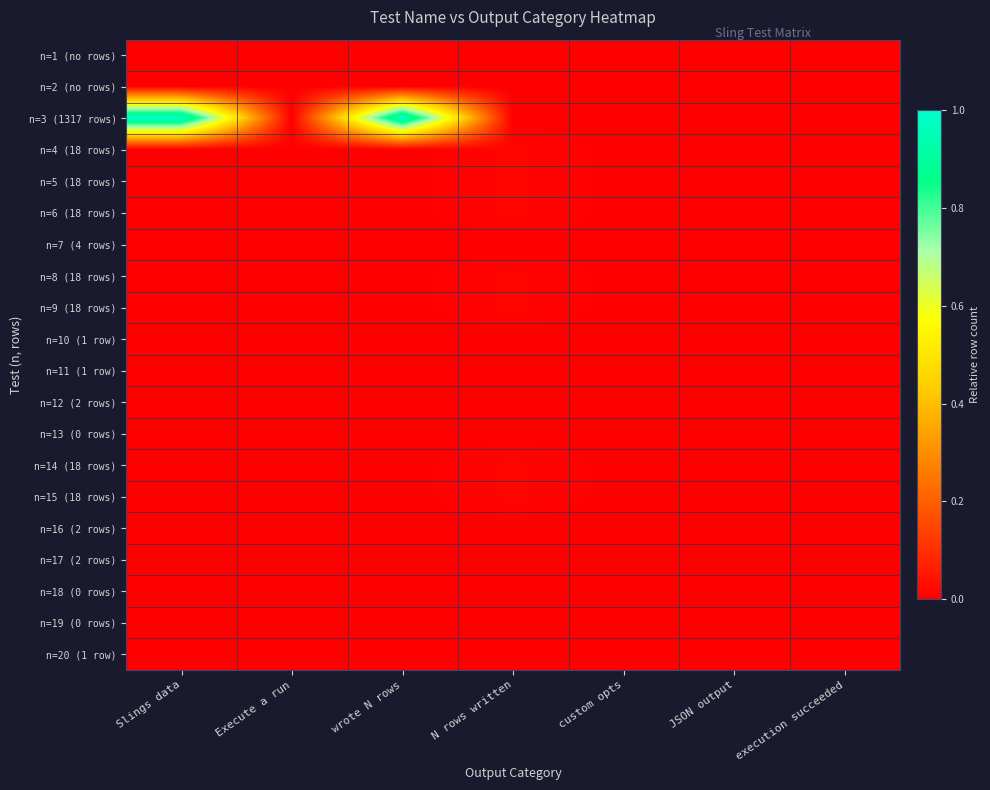

Which series has the largest total across all categories?

n=3 (1317 rows)